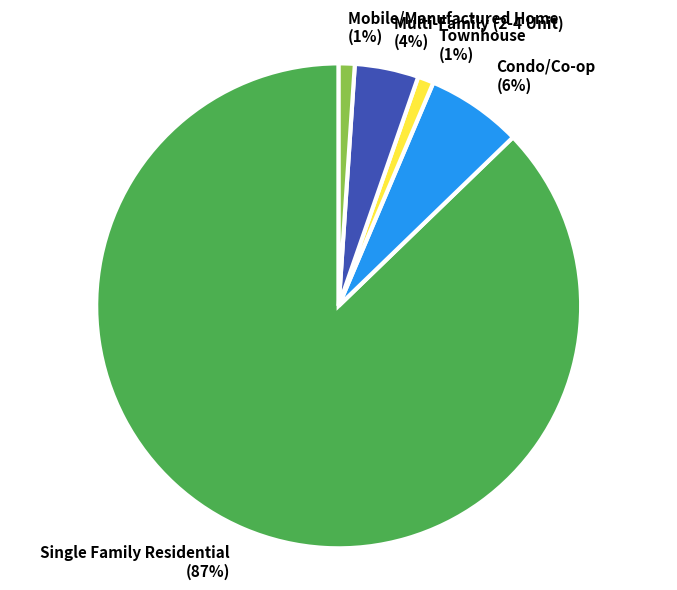

Combined, do Condo/Co-op and Mobile/Manufactured Home account for over 50%?

No